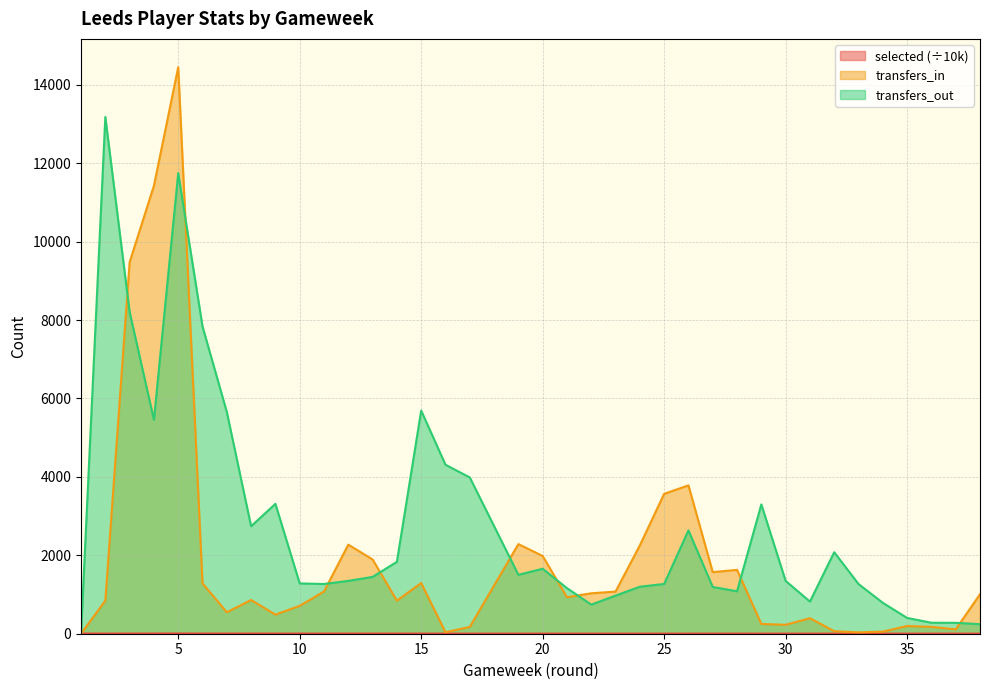

What is the difference between the highest and lowest values at 31?

816.8